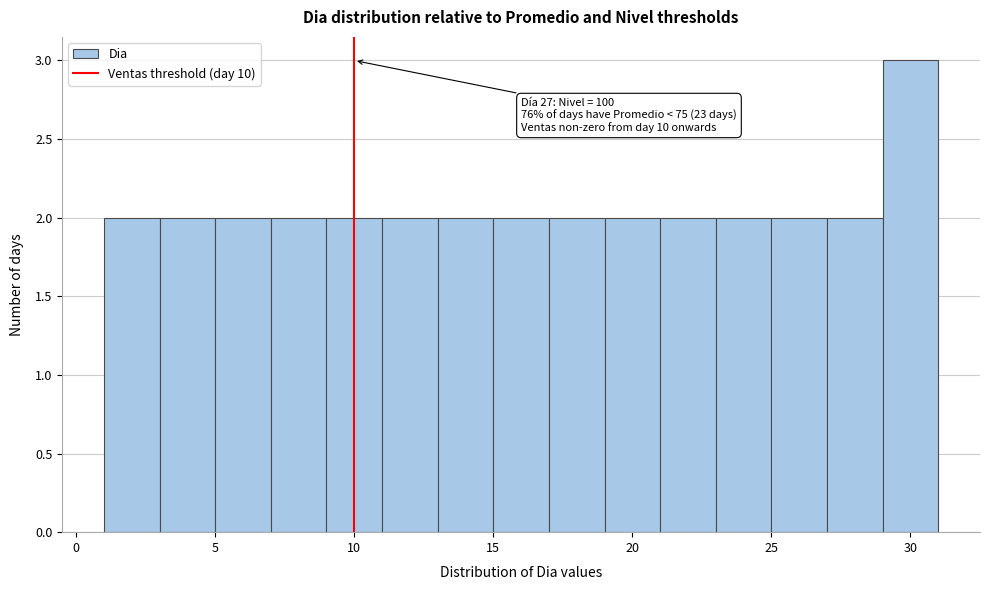

Which range on the x-axis has the tallest bar?

29 to 31